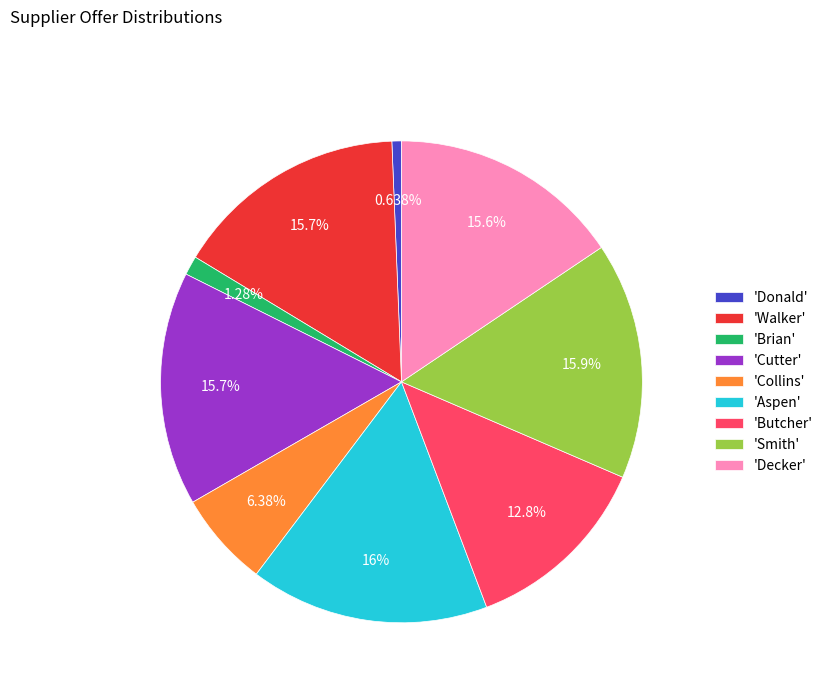

Which has a higher value, 'Brian' or 'Walker'?

'Walker'